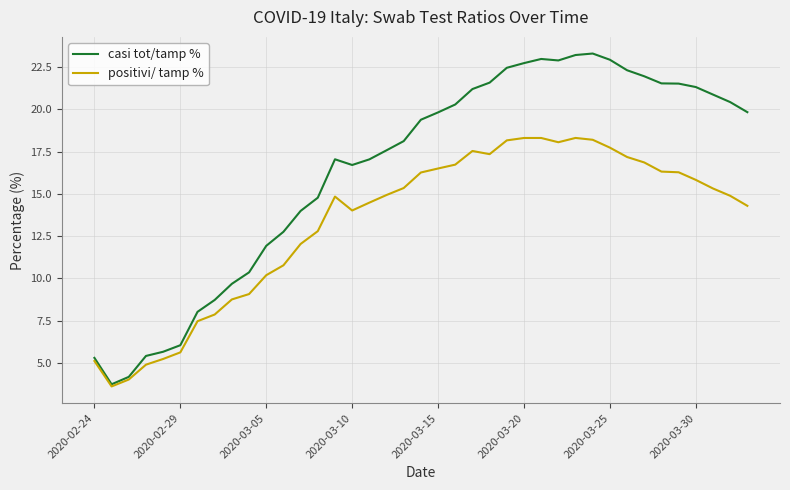

Does the chart display data point markers on the line(s)?

No